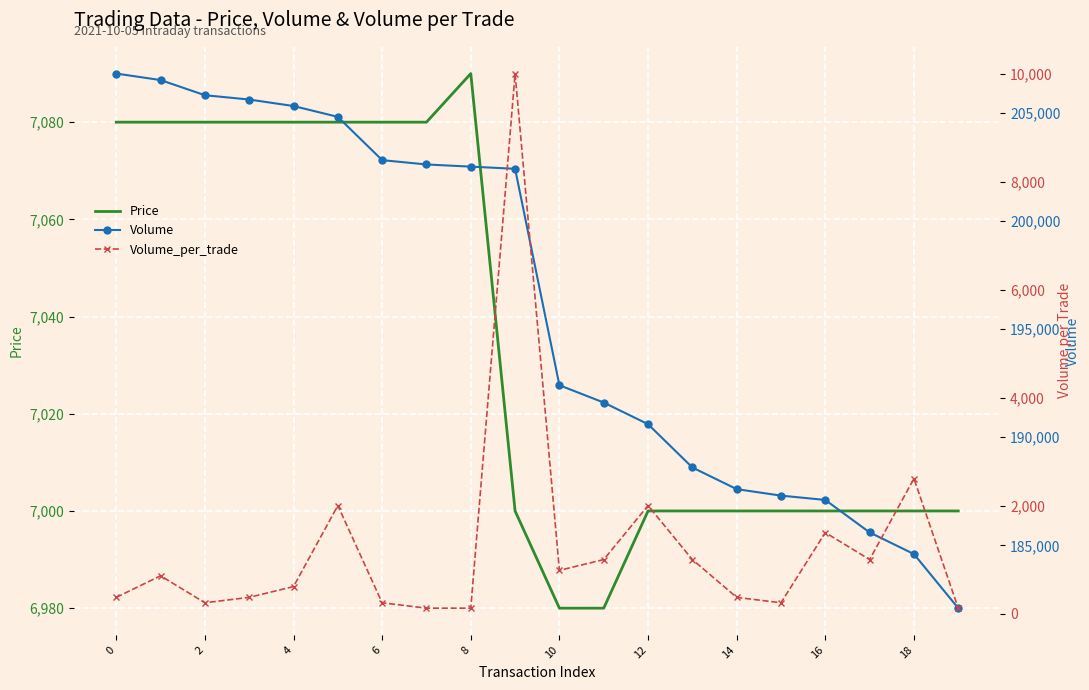

In Price, how many points are higher than both neighbors (excluding endpoints)?

1